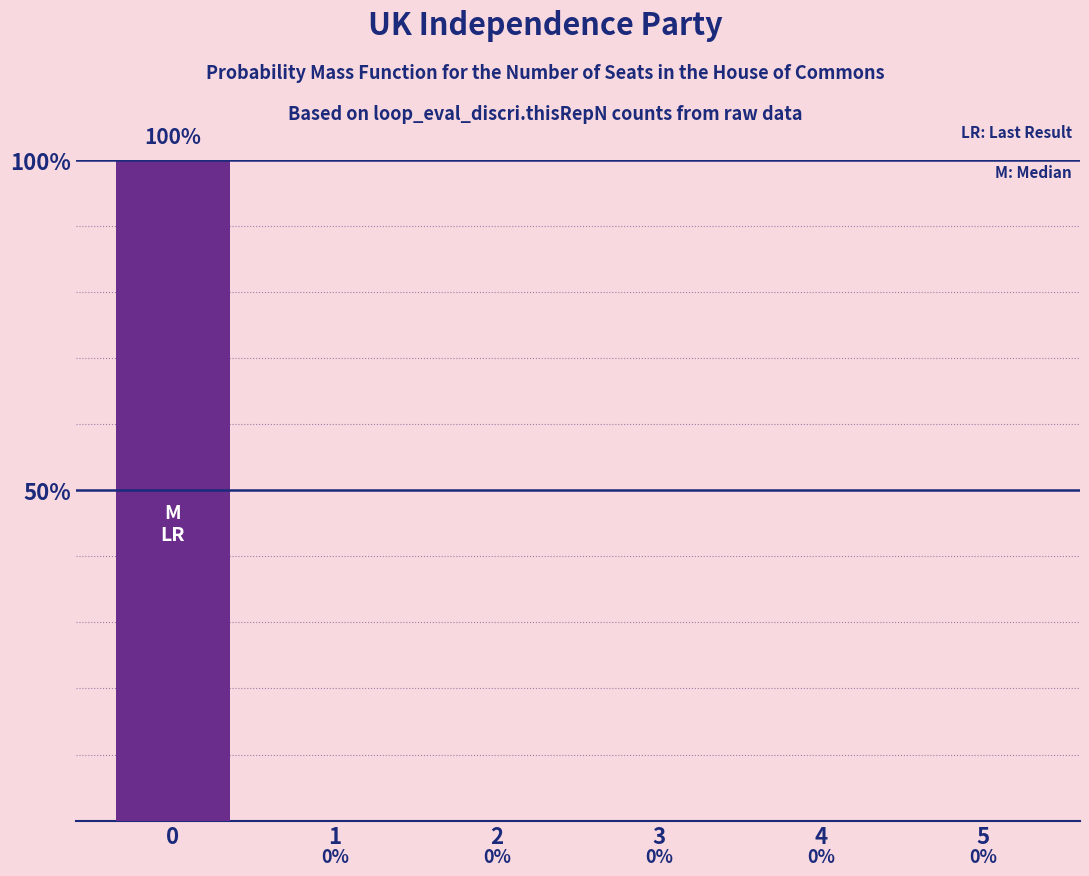

Reading left to right, transcribe all the data shown in this chart.

0=100	1=0	2=0	3=0	4=0	5=0